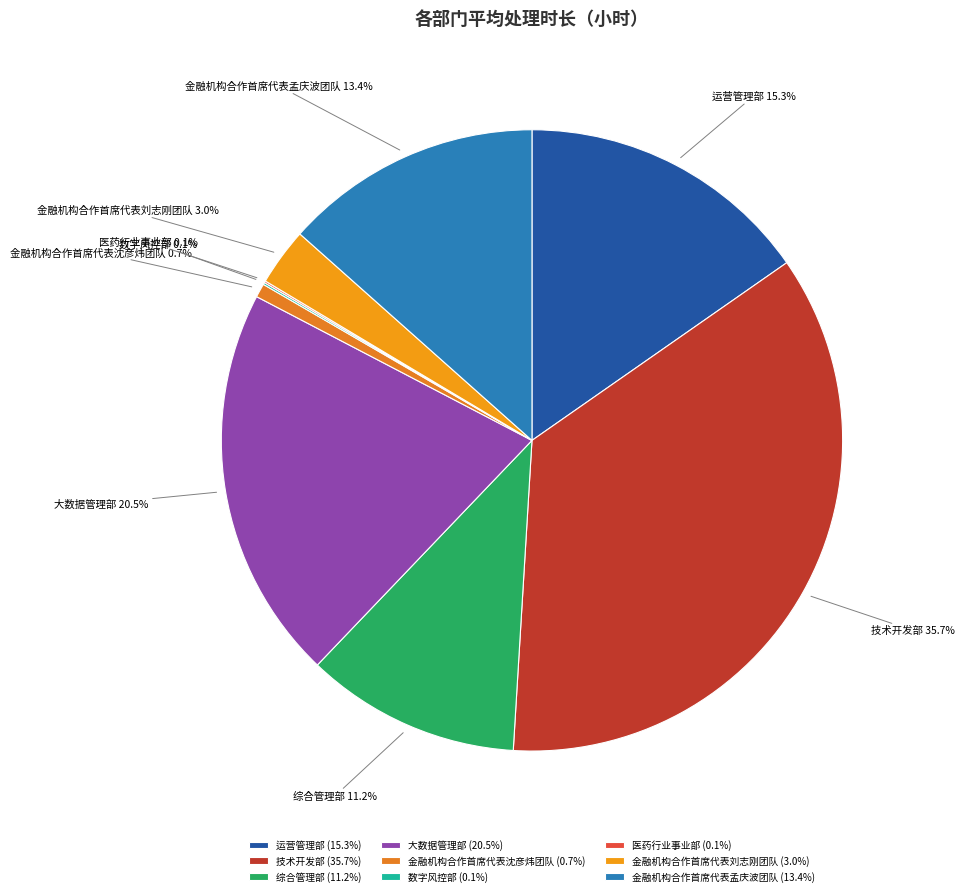

What percentage do 大数据管理部 and 金融机构合作首席代表孟庆波团队 together represent?

33.9%